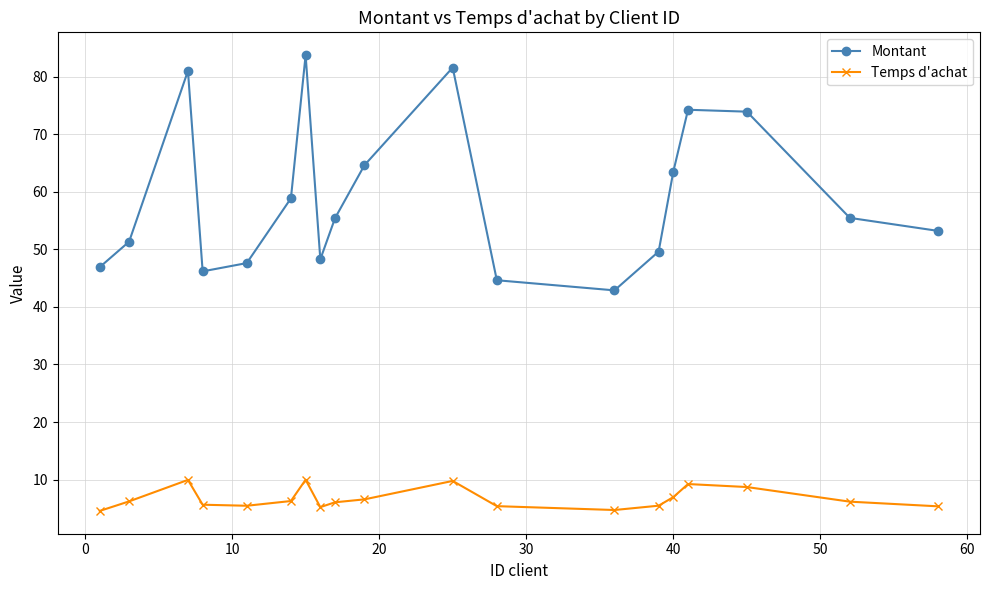

True or false: Temps d'achat and Montant intersect in this chart.

False